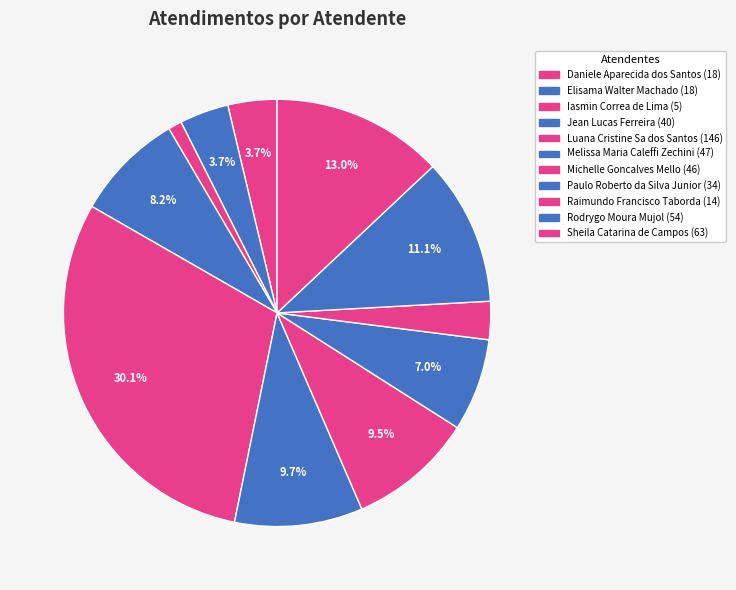

Is it true that Jean Lucas Ferreira is 8% of the pie?

True